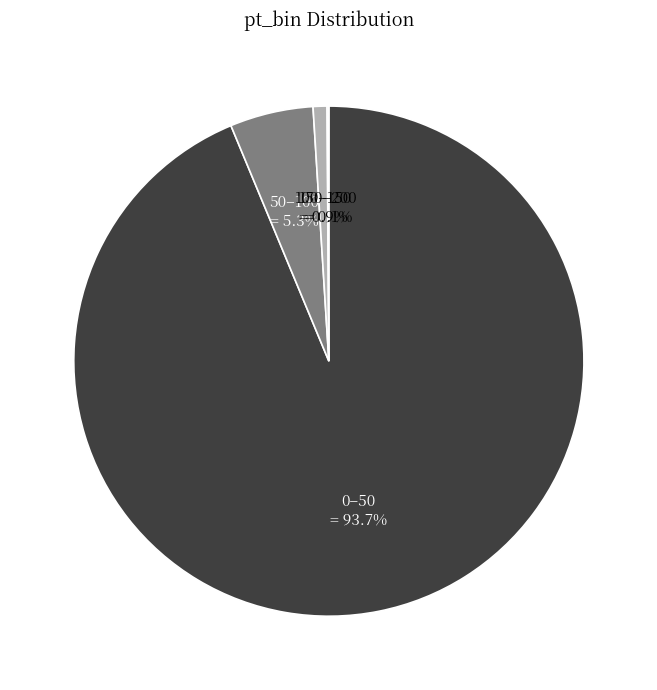

Is there a majority slice in this chart?

Yes